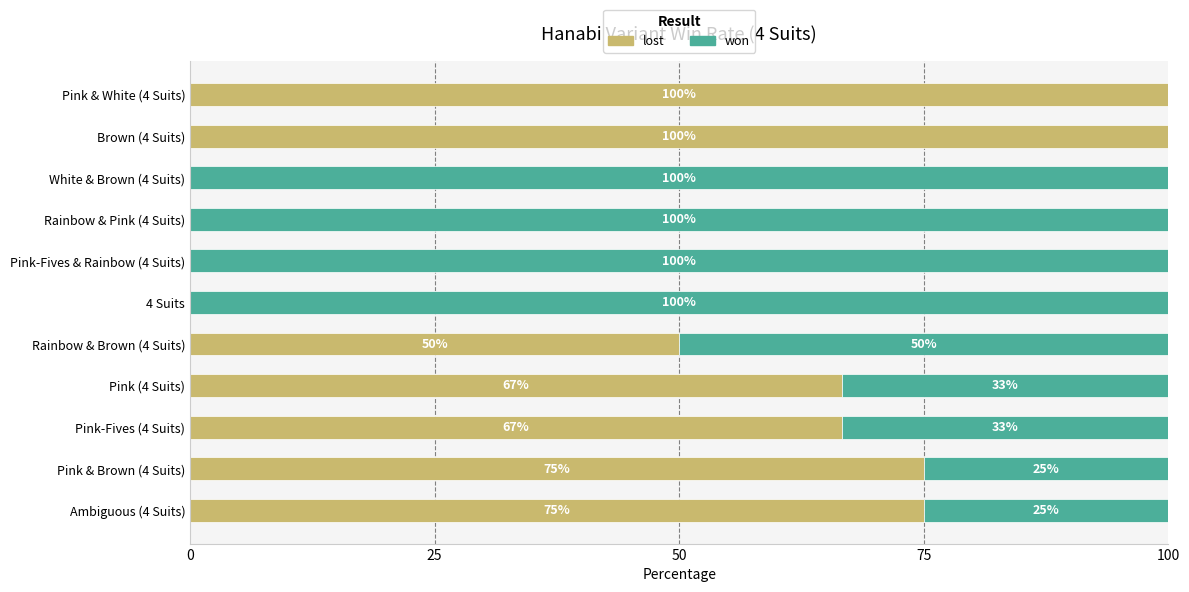

The value of lost at Rainbow & Pink (4 Suits) is 55.5. True or false?

False